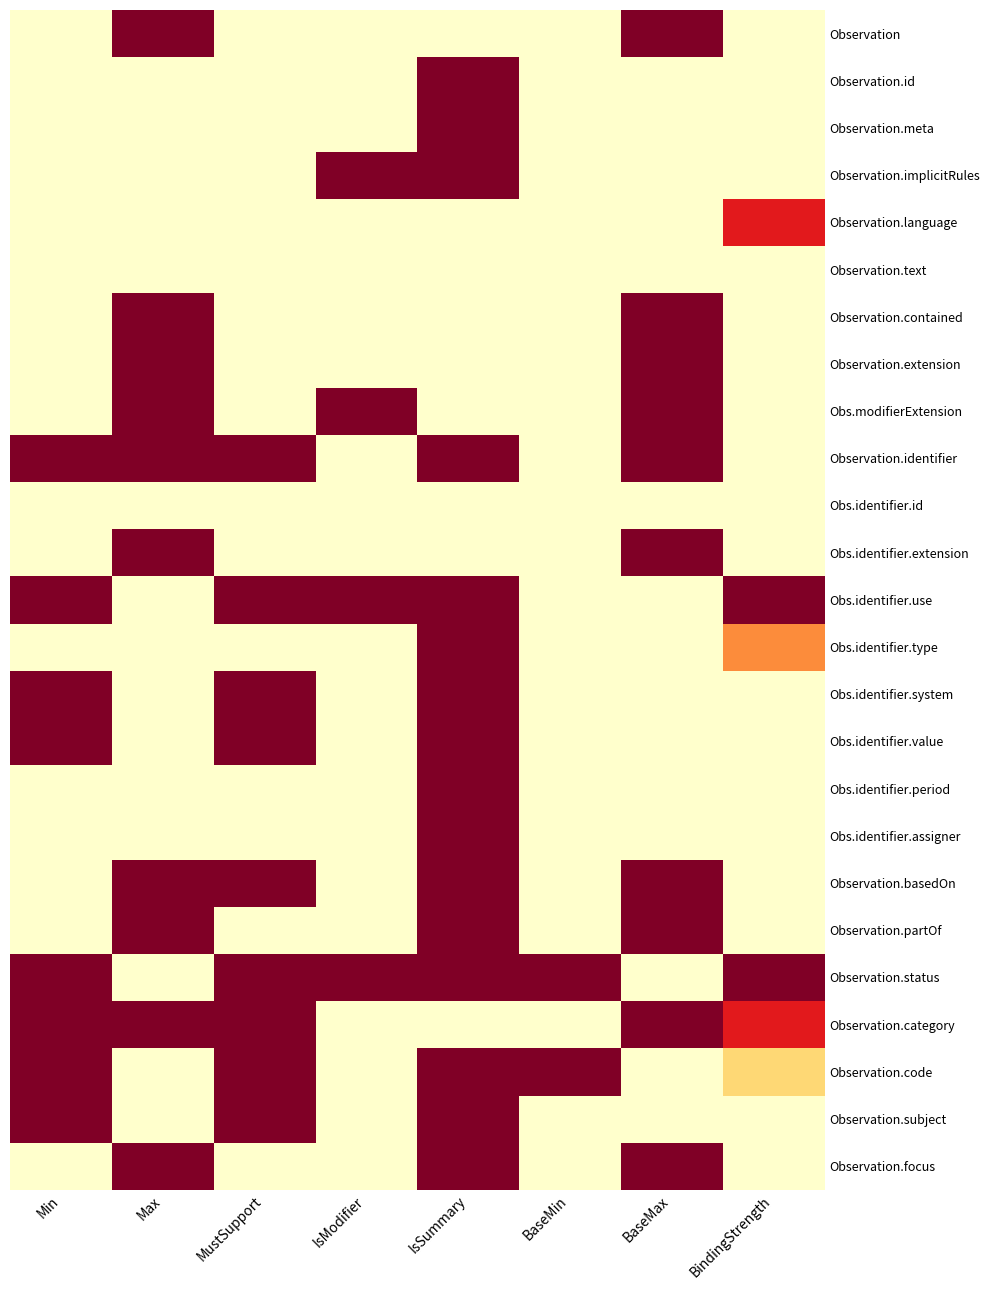

What is the total value across all series at BaseMax?

10.0